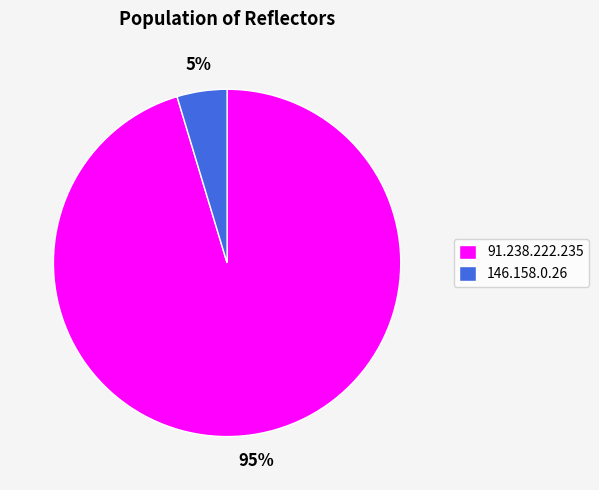

Between 146.158.0.26 and 91.238.222.235, which is larger?

91.238.222.235